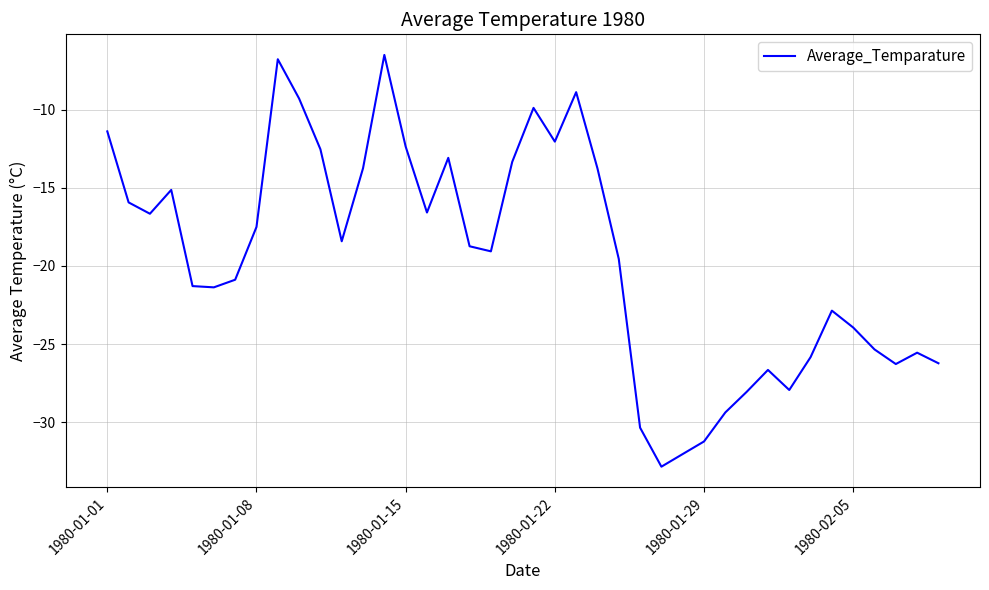

What is the difference between the maximum and minimum values?

26.4